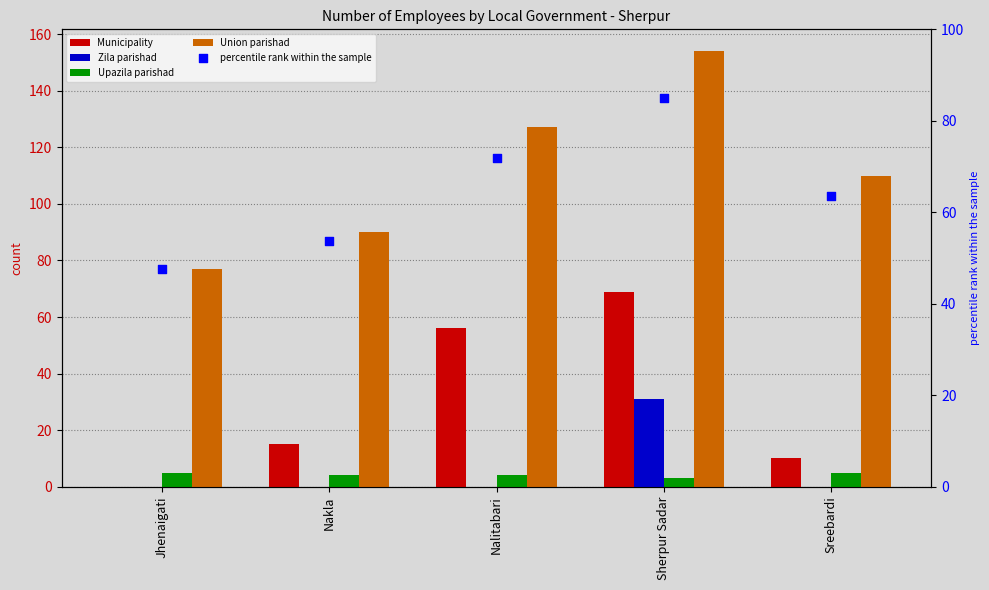

Which series contains the lowest Y value?

Municipality